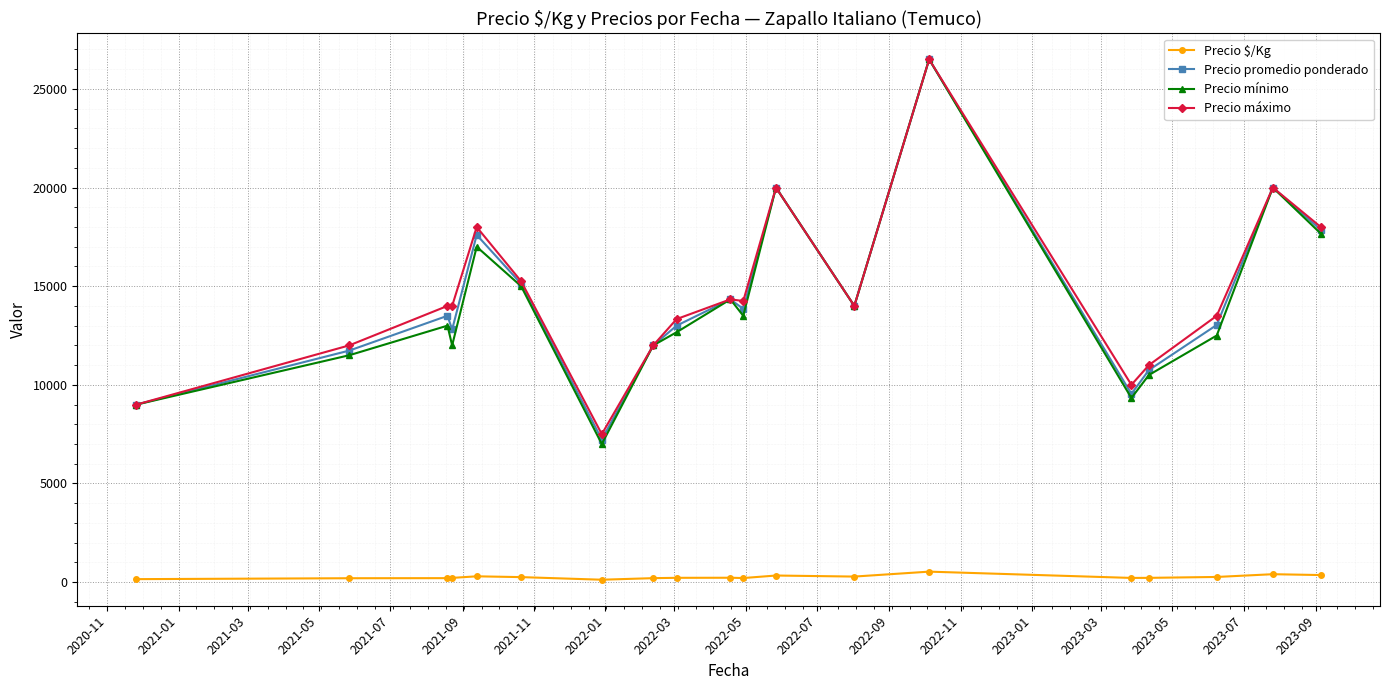

Which series has the largest range (max minus min)?

Precio mínimo